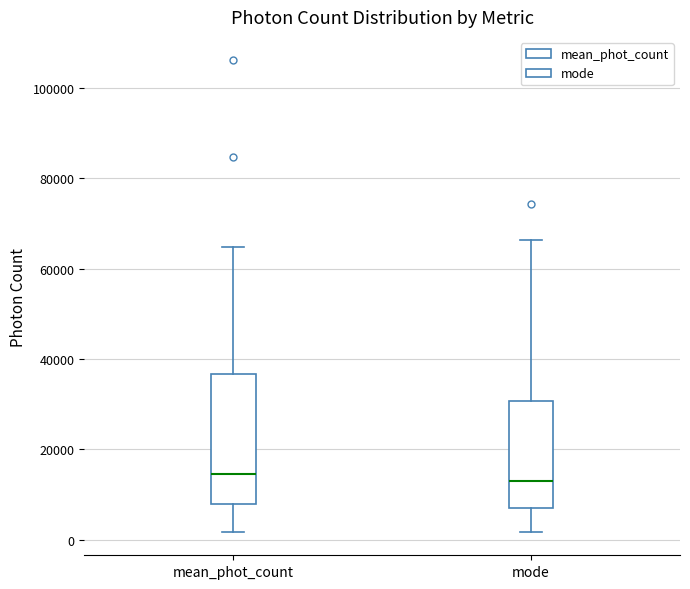

Reading left to right, transcribe this box plot: for each box, give where its median line is, the range the box spans, and where its two whiskers end, as read against the y-axis. The values are not printed on the chart, so give them approximately, as read against the axis.

mean_phot_count: median 14000, box 8000 to 36000, whiskers 2000 to 64000
mode: median 14000, box 8000 to 30000, whiskers 2000 to 66000